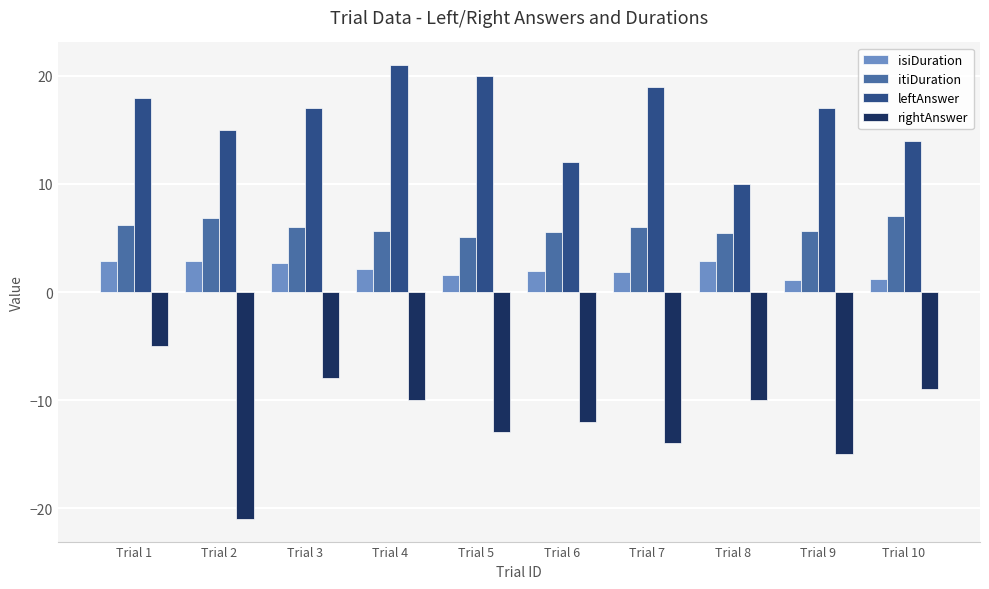

What is the maximum value for rightAnswer?

-5.0